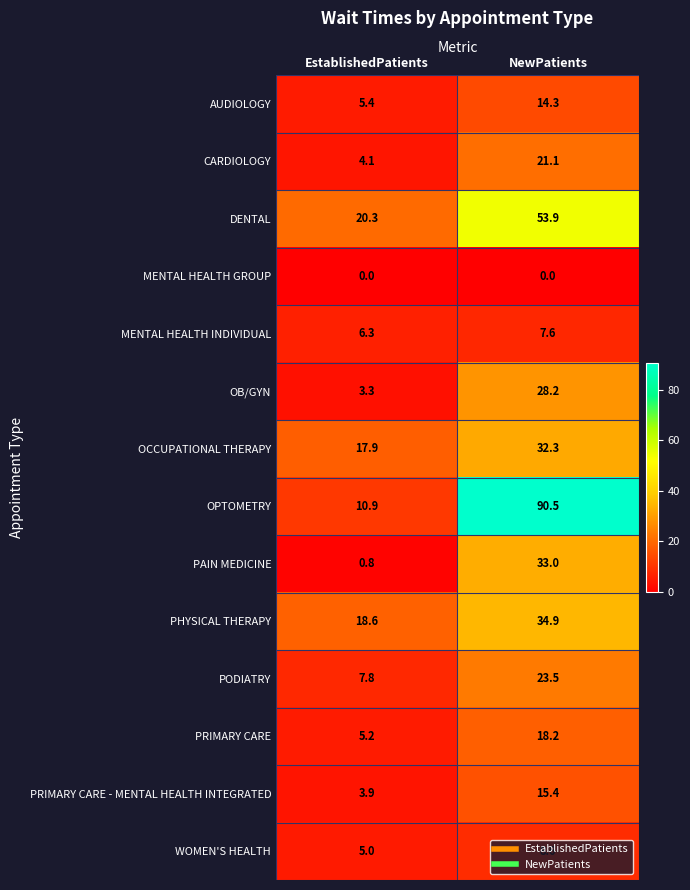

Which series changed the most between EstablishedPatients and NewPatients?

OPTOMETRY